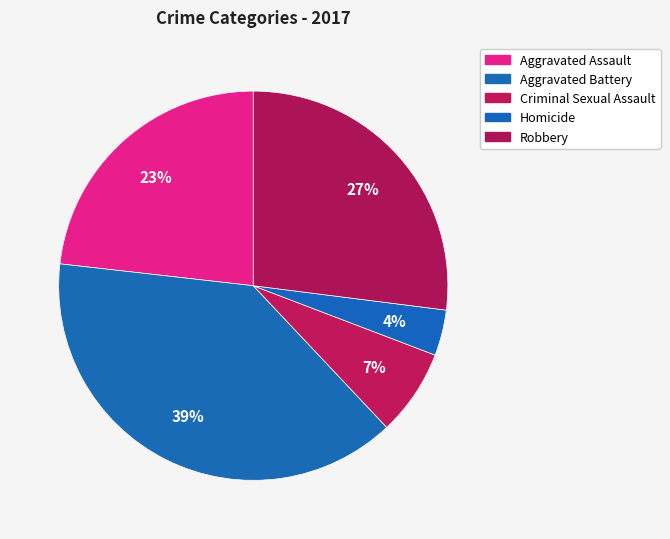

Does Aggravated Battery represent more than half of the total?

No